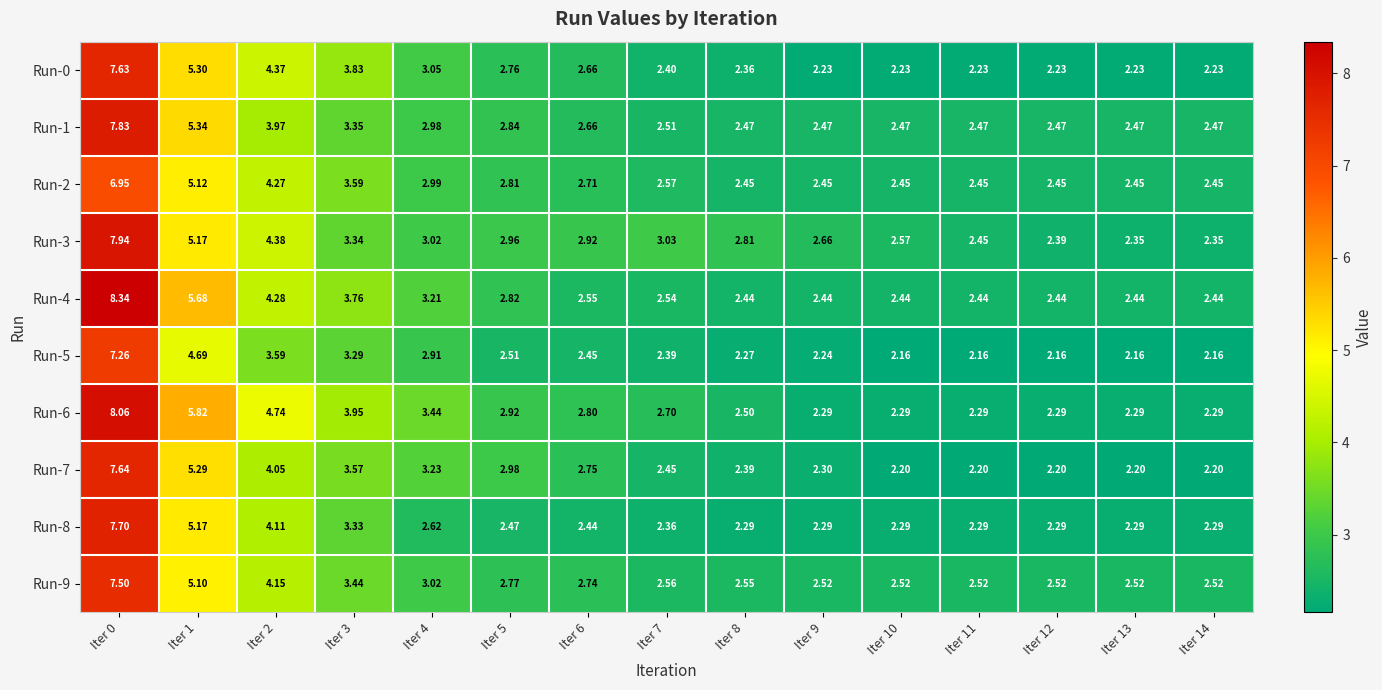

What is the maximum value shown in the chart?

8.3